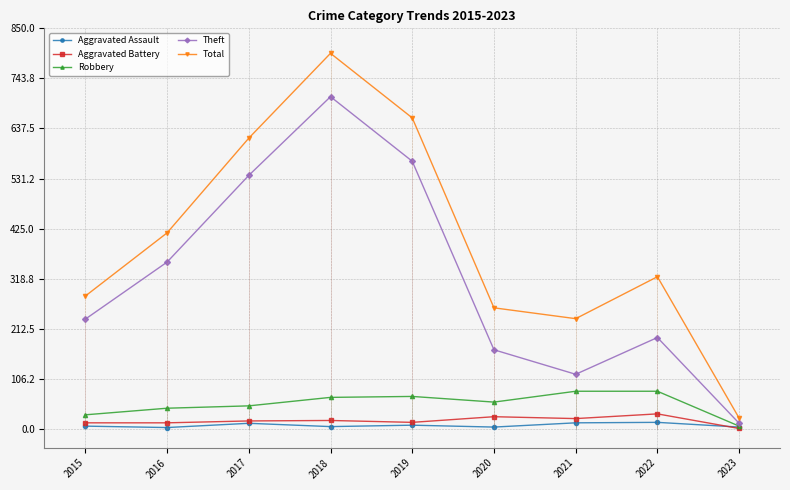

What is the average value of the Aggravated Assault series?

8